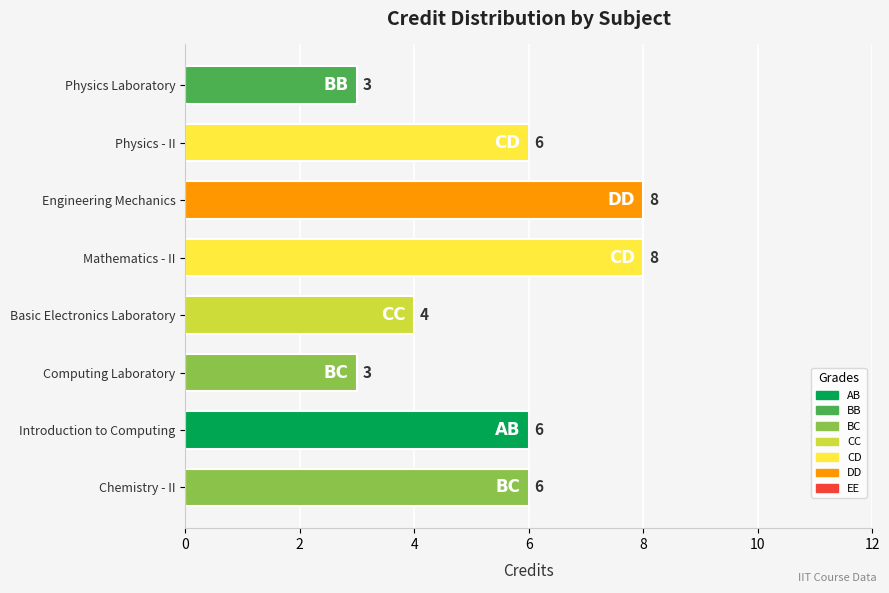

What is the minimum value shown in the chart?

3